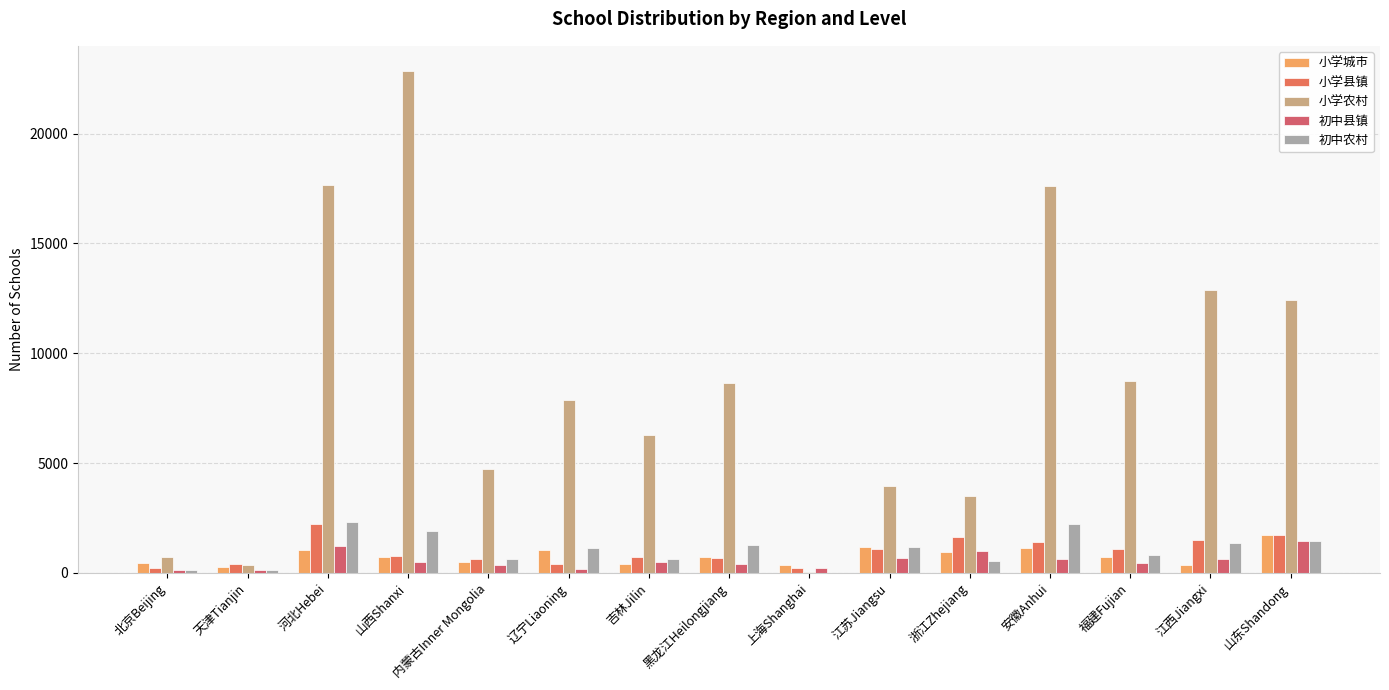

Where does the 小学城市 series first go above 714?

河北Hebei